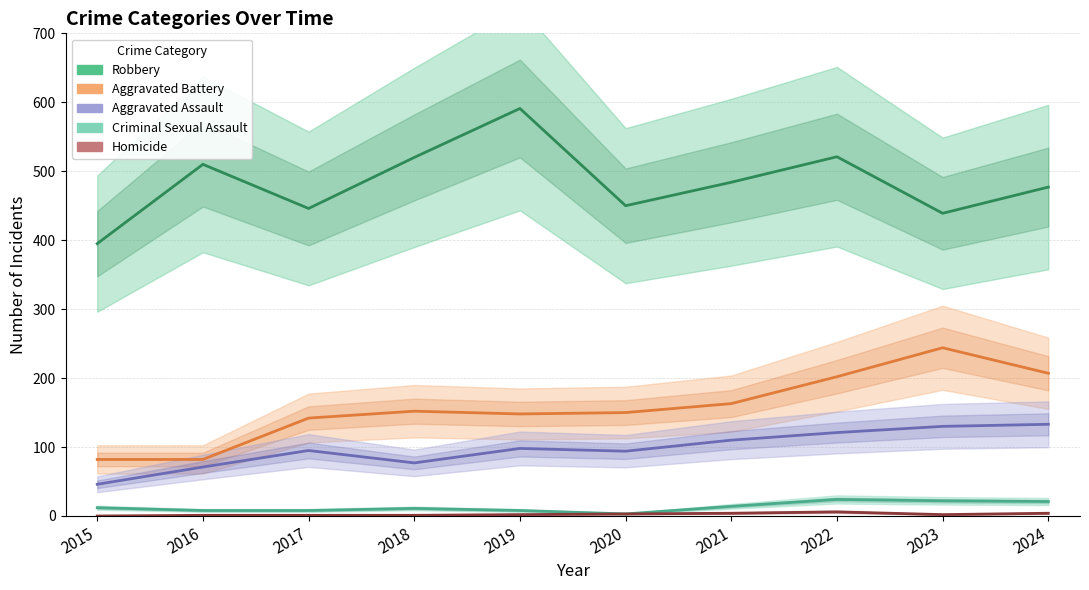

How many distinct data groups are displayed?

5